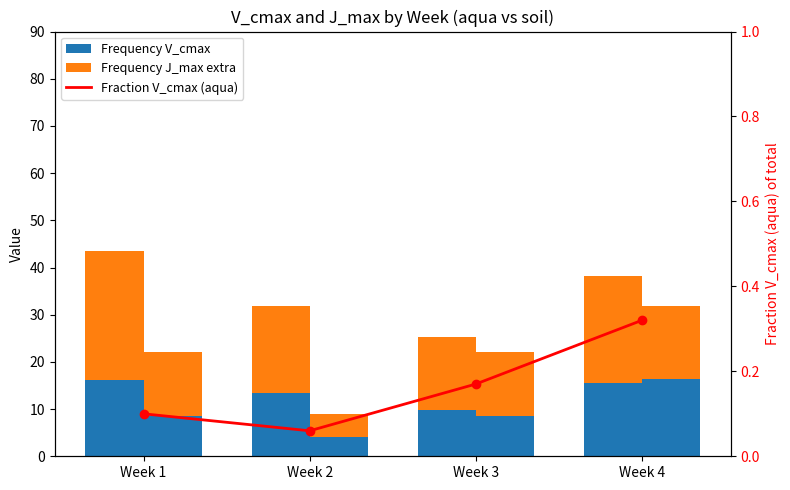

What is the sum of all V_cmax (aqua) values?

55.0